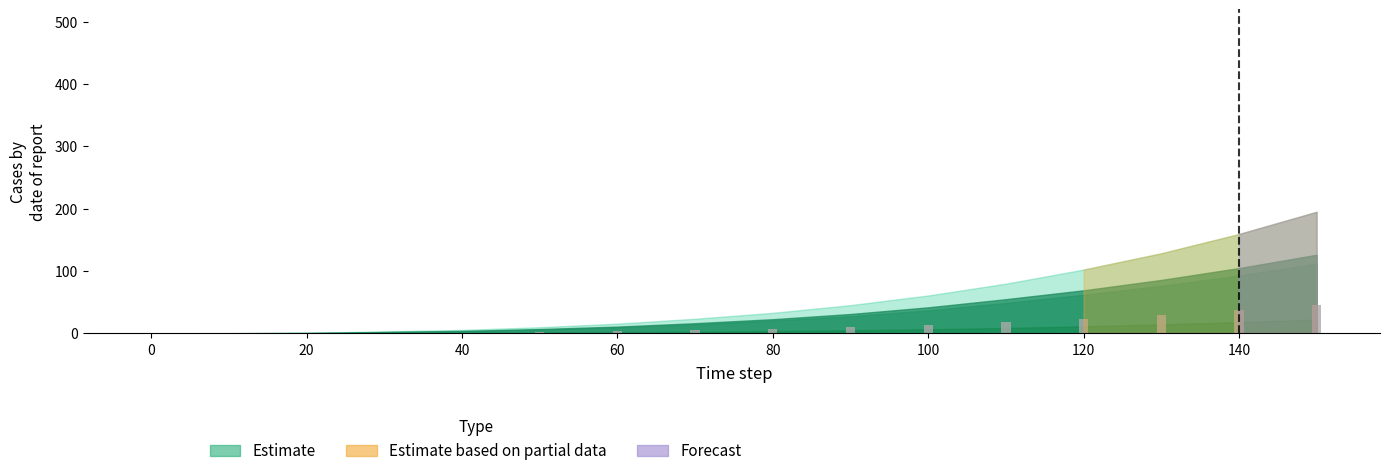

What is the maximum value shown in the chart?

45.2